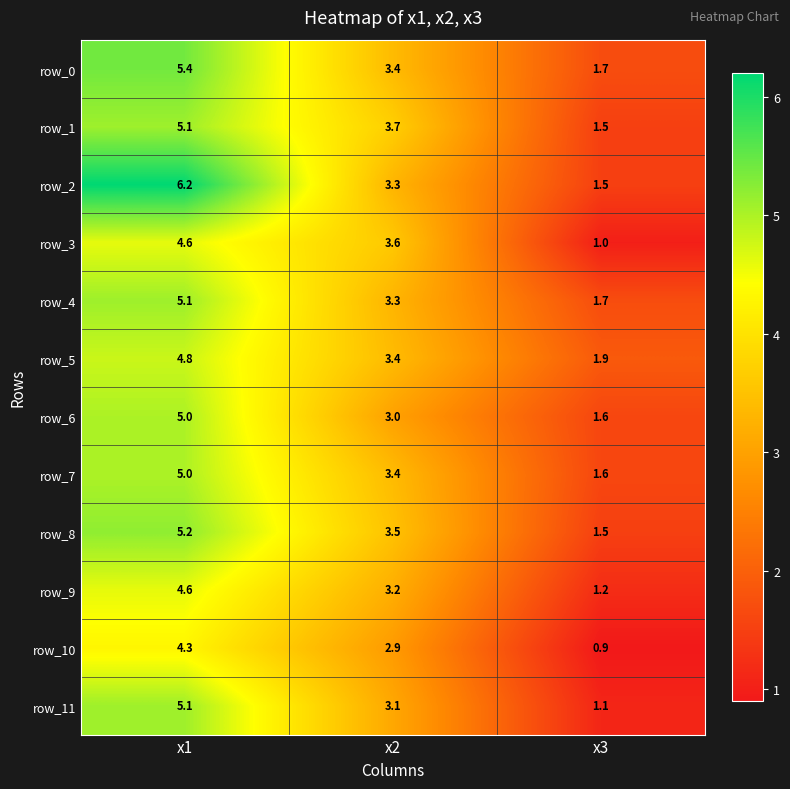

Where is row_7 nearest to the value 3?

x2